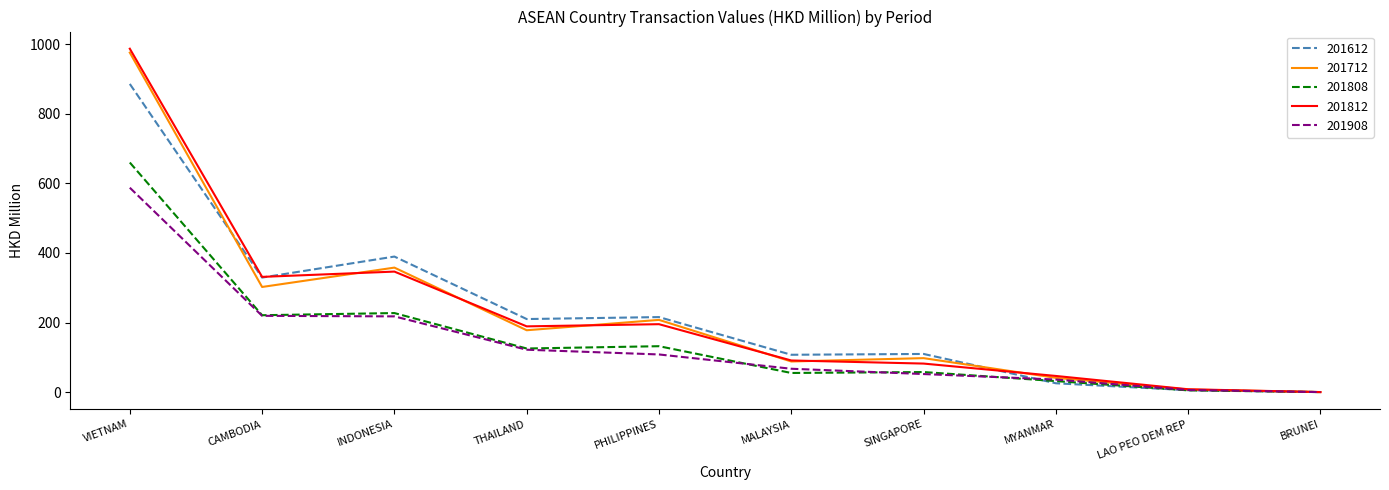

How many lines are shown in the chart?

5